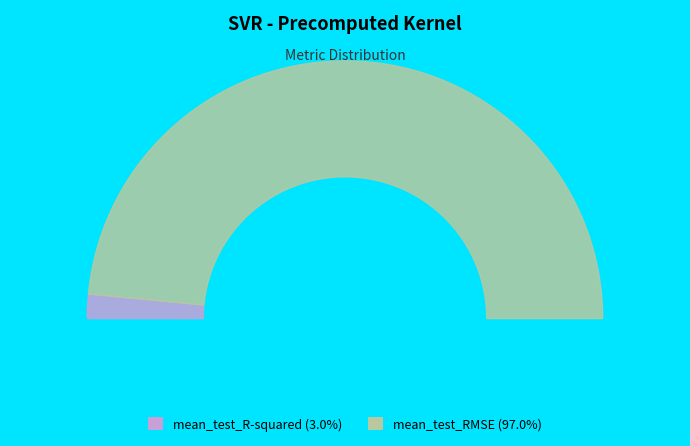

The mean_test_R-squared slice represents 3% of the pie. True or false?

True